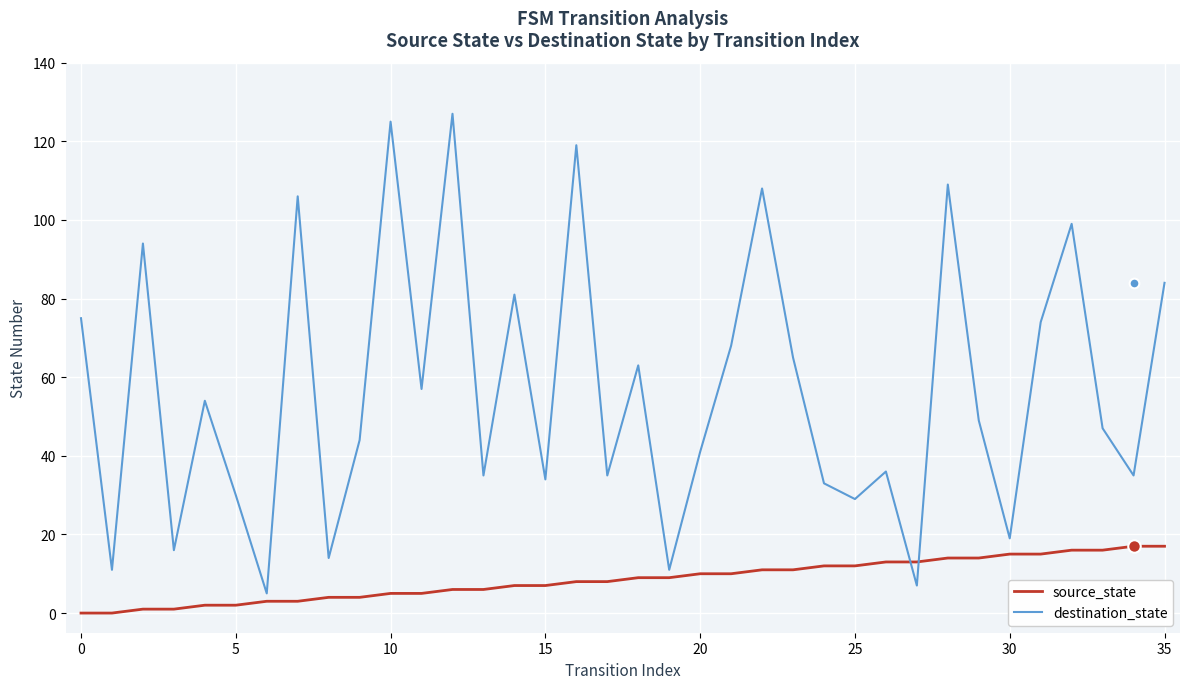

What is the difference between the maximum and minimum values in the destination_state series?

122